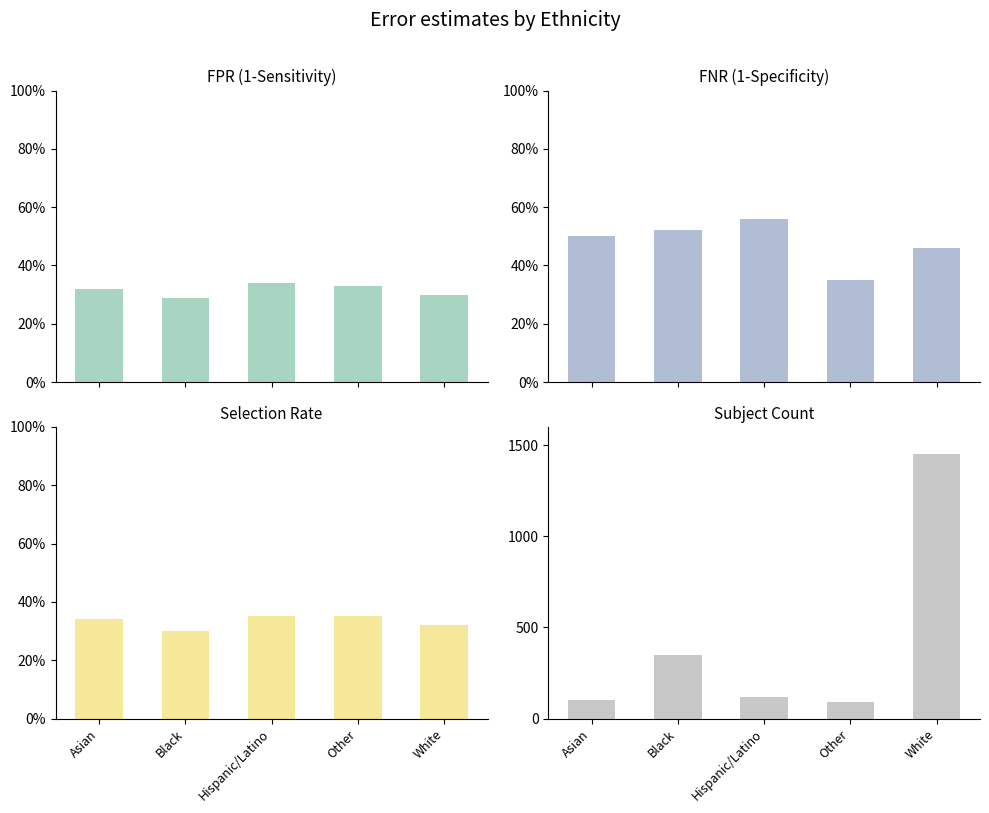

Which series has the largest range (max minus min)?

Subject Count